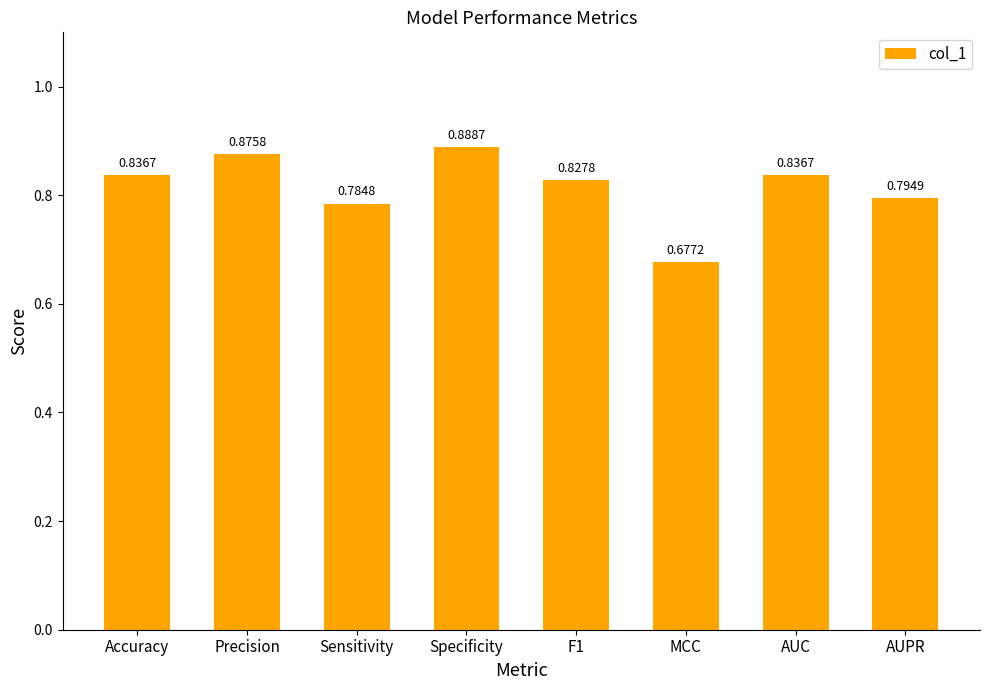

What is the label of the 1st bar from the right?

AUPR